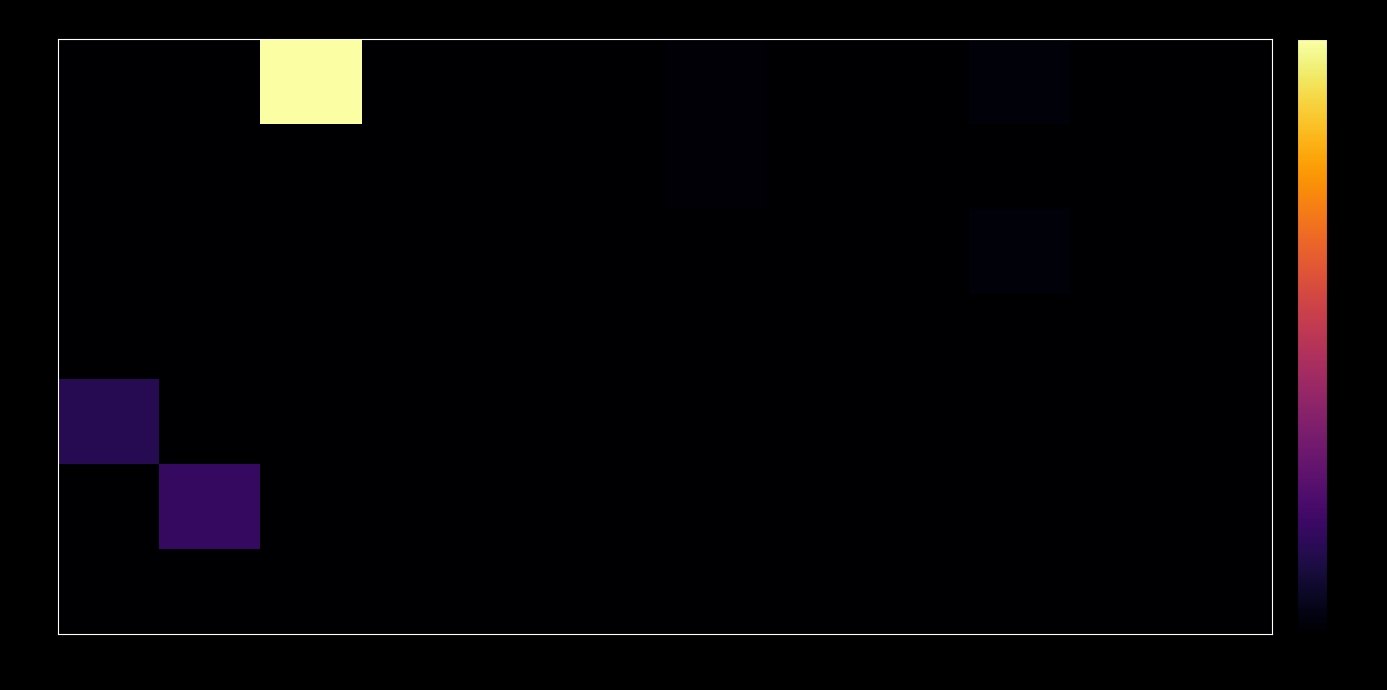

Reading right to left, what are all the values shown in this chart?

1: 287=0.0	240=0.0	230=0.0	174=0.0	170=0.0	168=0.0	140=0.0	139=0.0	113=0.0	112=1.0	107=0.0	91=0.0
5: 287=0.0	240=0.0	230=0.0	174=0.0	170=0.0	168=0.0	140=0.0	139=0.0	113=0.0	112=0.0	107=0.0	91=0.0
10: 287=0.0	240=0.0	230=0.0	174=0.0	170=0.0	168=0.0	140=0.0	139=0.0	113=0.0	112=0.0	107=0.0	91=0.0
15: 287=0.0	240=0.0	230=0.0	174=0.0	170=0.0	168=0.0	140=0.0	139=0.0	113=0.0	112=0.0	107=0.0	91=0.0
20: 287=0.0	240=0.0	230=0.0	174=0.0	170=0.0	168=0.0	140=0.0	139=0.0	113=0.0	112=0.0	107=0.0	91=0.1
25: 287=0.0	240=0.0	230=0.0	174=0.0	170=0.0	168=0.0	140=0.0	139=0.0	113=0.0	112=0.0	107=0.2	91=0.0
30: 287=0.0	240=0.0	230=0.0	174=0.0	170=0.0	168=0.0	140=0.0	139=0.0	113=0.0	112=0.0	107=0.0	91=0.0